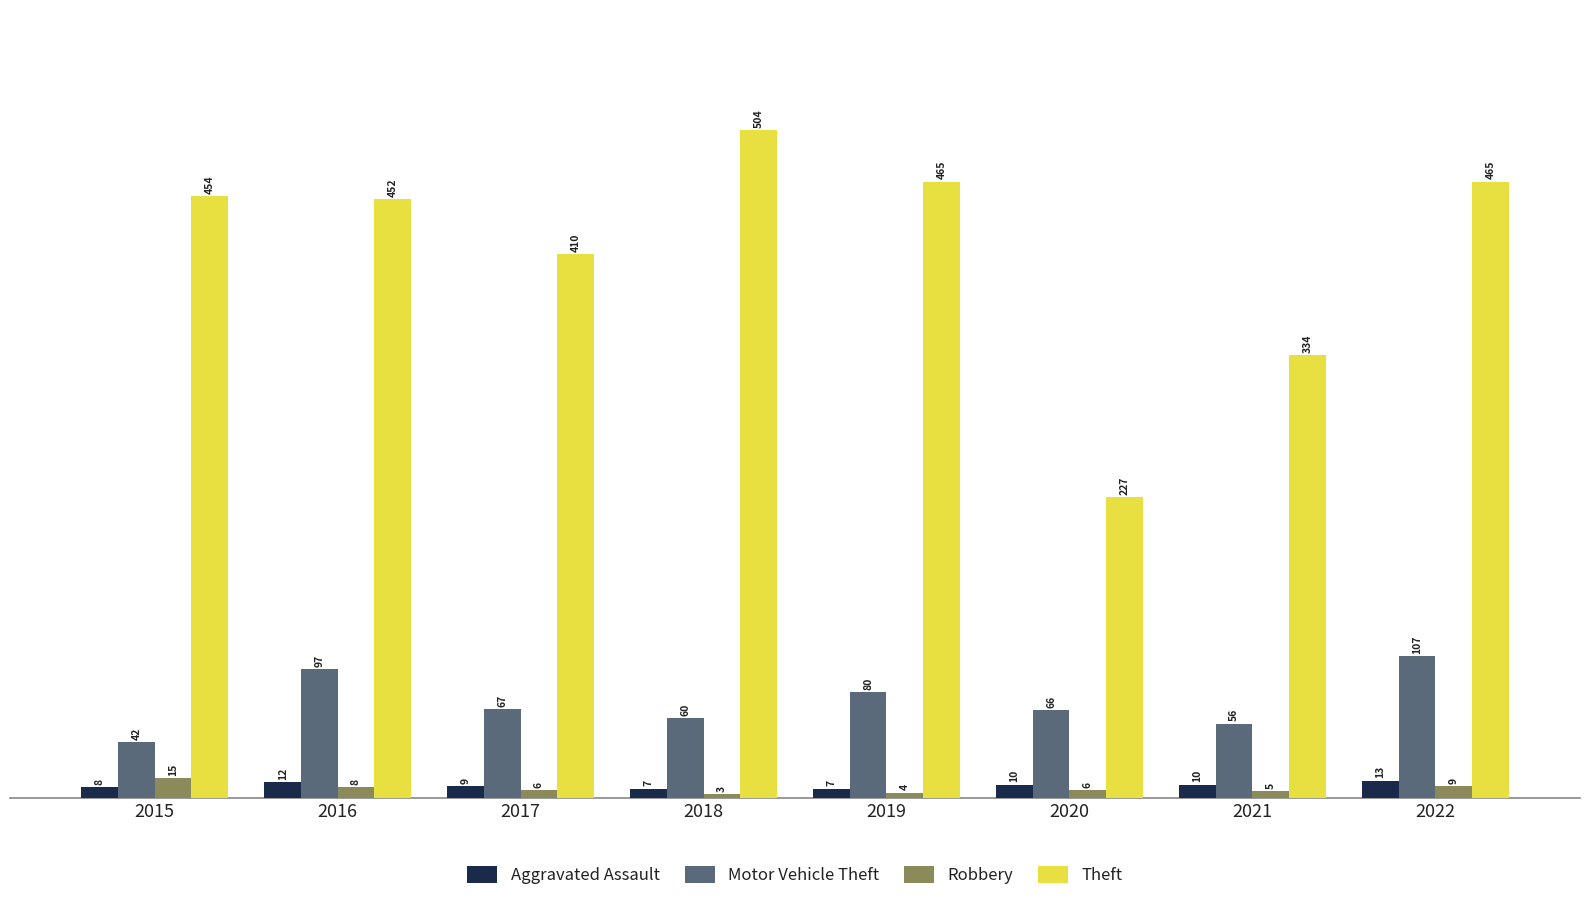

What is the difference between the Aggravated Assault values at 2015 and 2021?

2